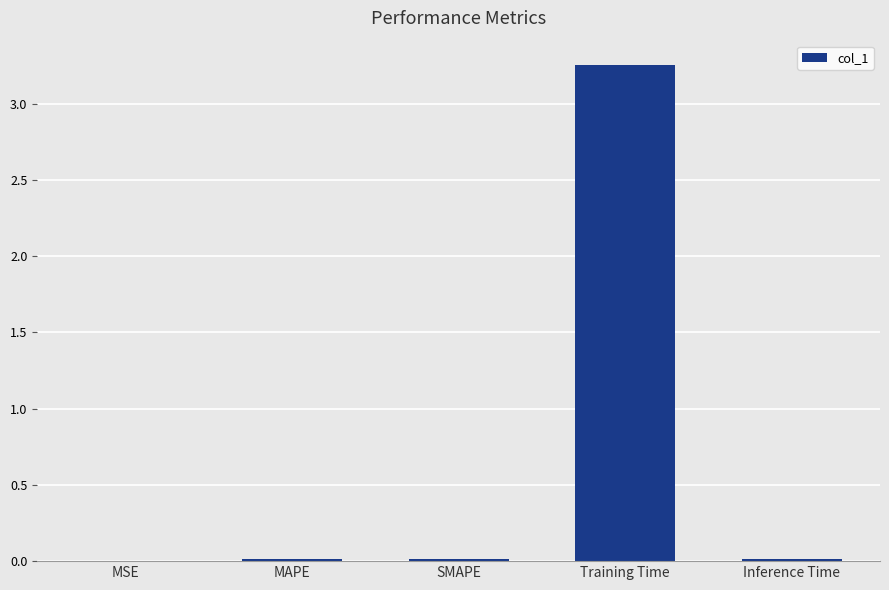

True or false: the data shows 0.0 at MSE.

True